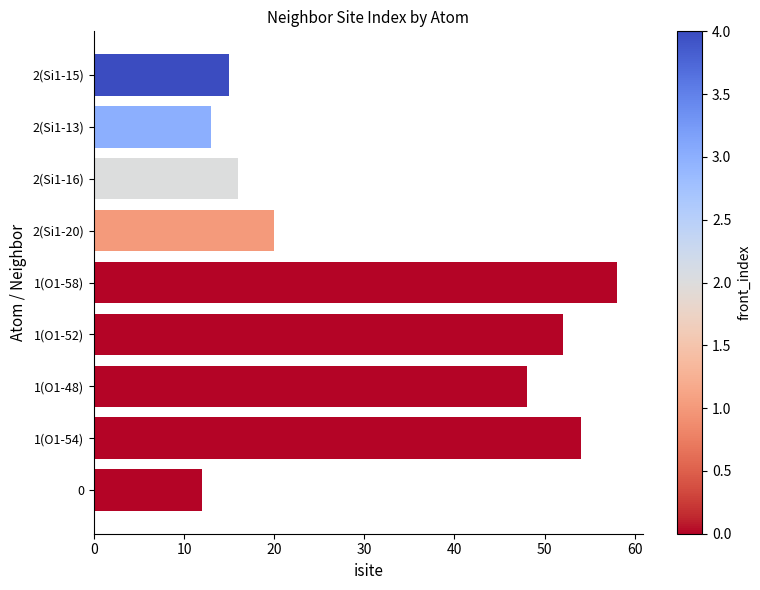

At which label is the value closest to 35?

1(O1-48)